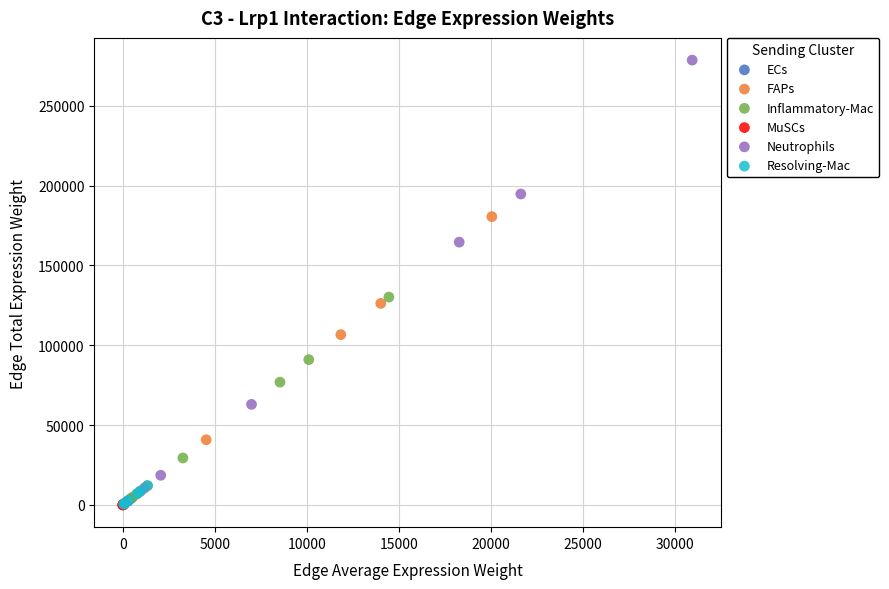

Which series has the widest spread of Y values?

Neutrophils